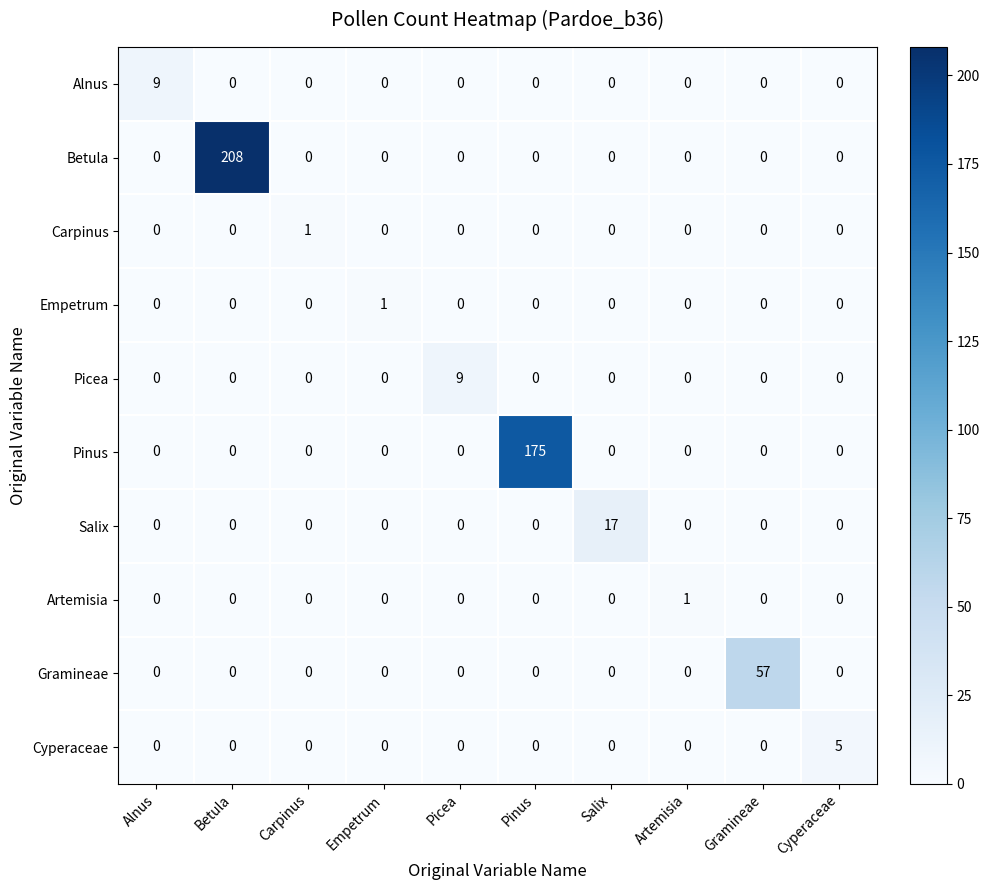

What is the maximum value shown in the chart?

208